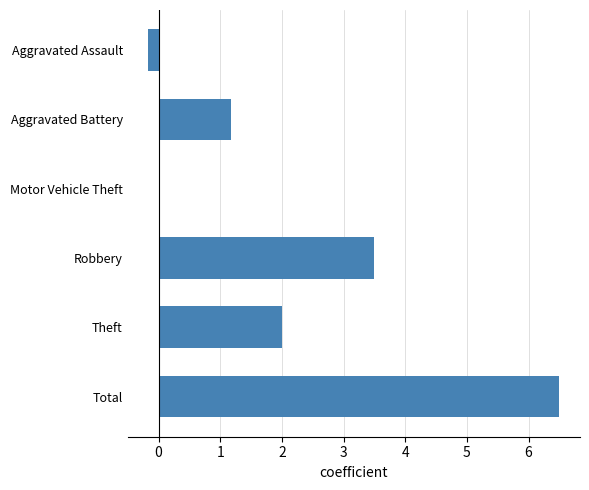

What is the maximum value shown in the chart?

6.5